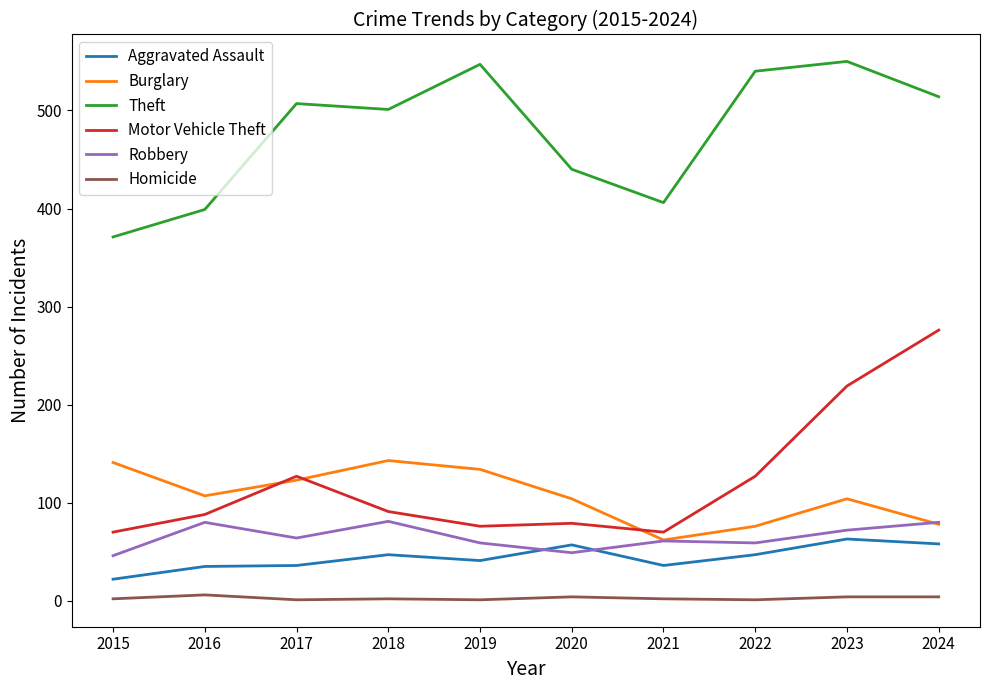

Between 2017 and 2023, which series saw the biggest shift?

Motor Vehicle Theft